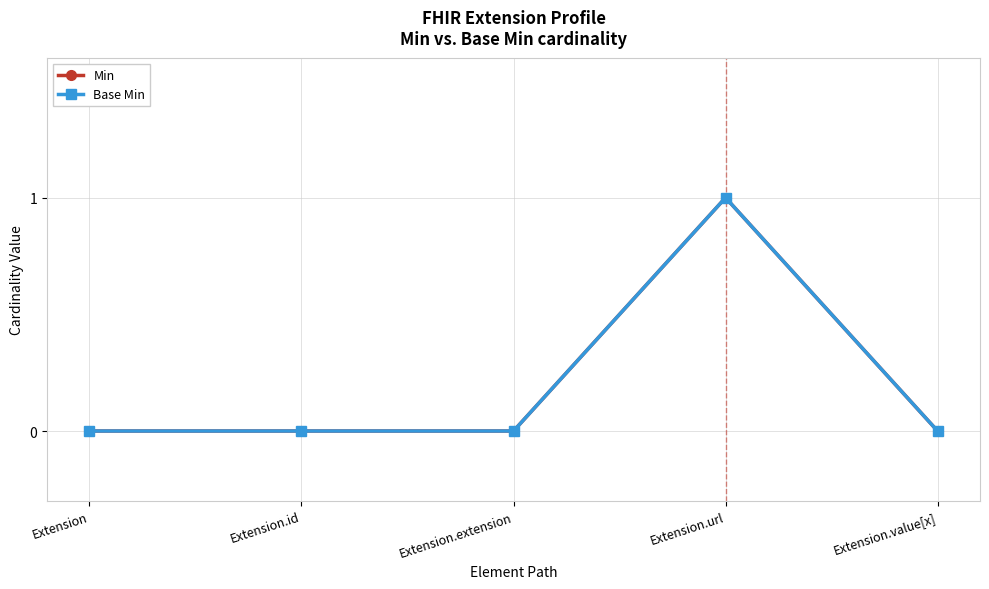

In Min, how many points are higher than both neighbors (excluding endpoints)?

1